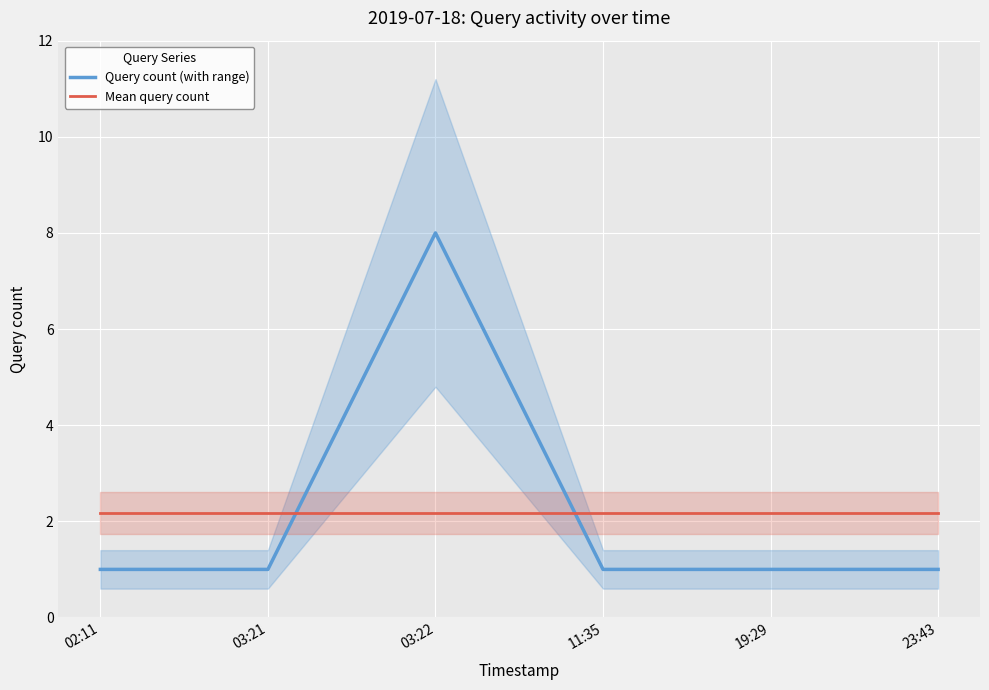

At which label does Query count (with range) reach its minimum?

02:11